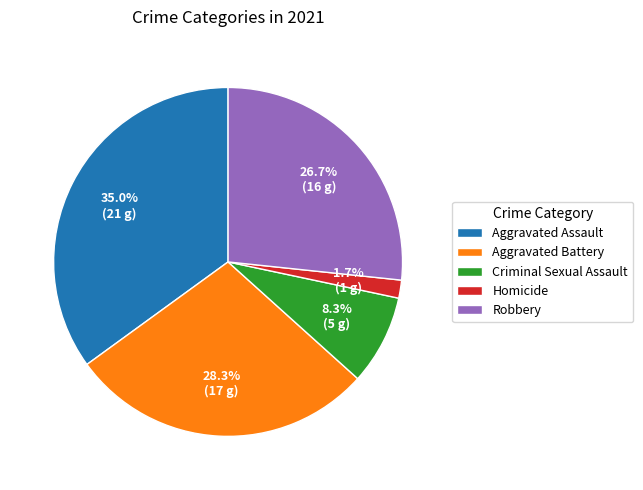

How many slices are in this pie chart?

5